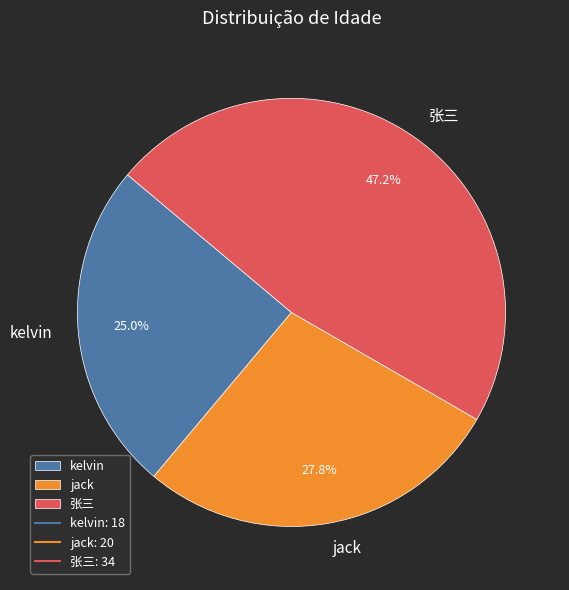

How much of the chart is everything except jack?

72.2%